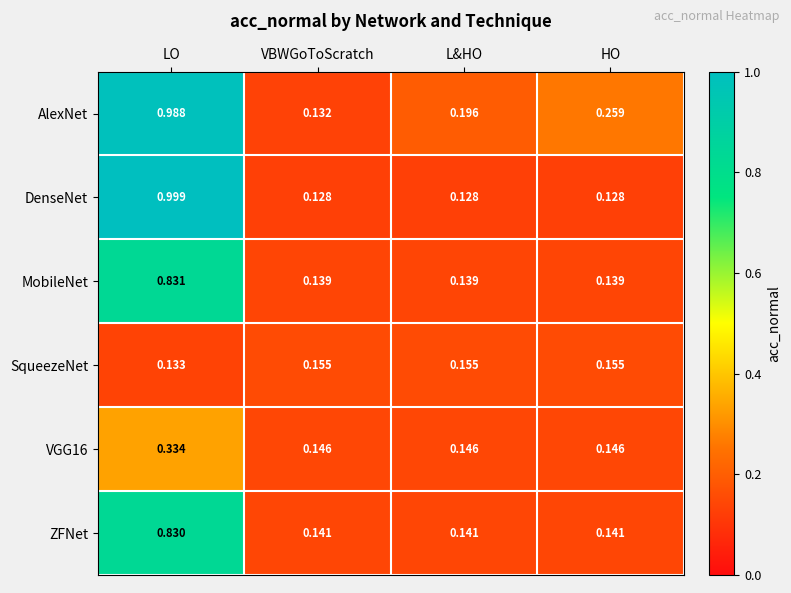

At which label is SqueezeNet closest to 0?

LO